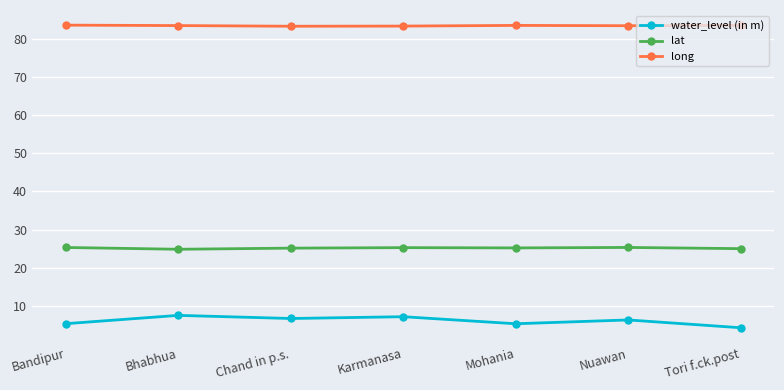

What position from the right is Mohania?

3